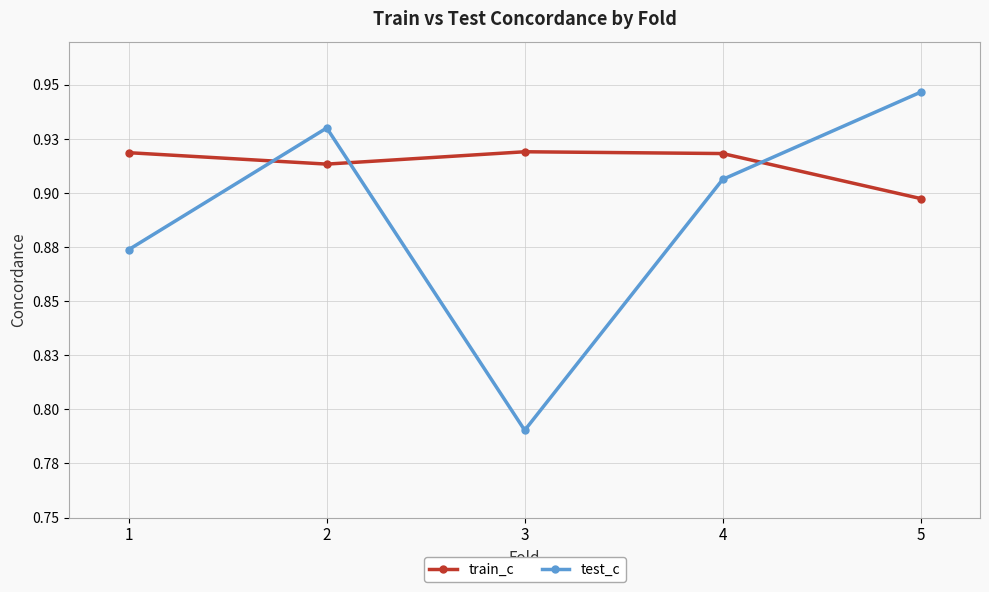

How many times do test_c and train_c cross each other?

3